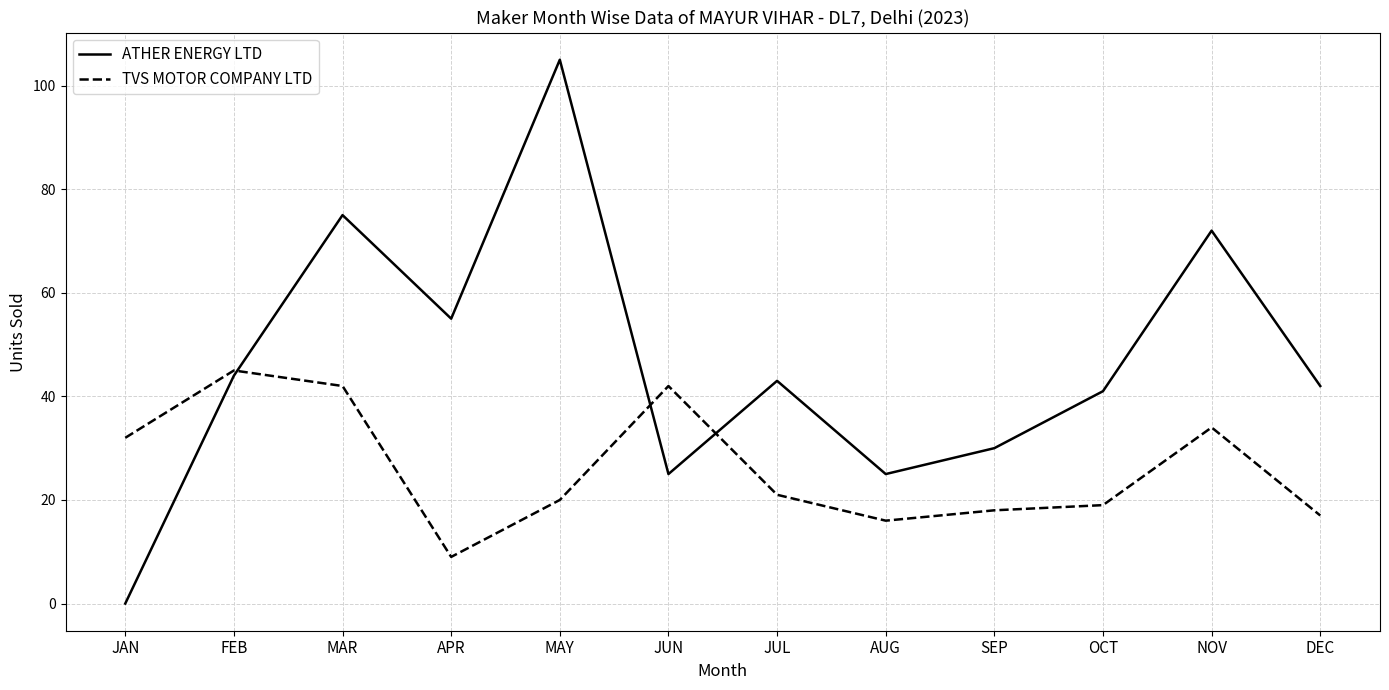

Where do ATHER ENERGY LTD and TVS MOTOR COMPANY LTD first cross each other?

FEB and MAR